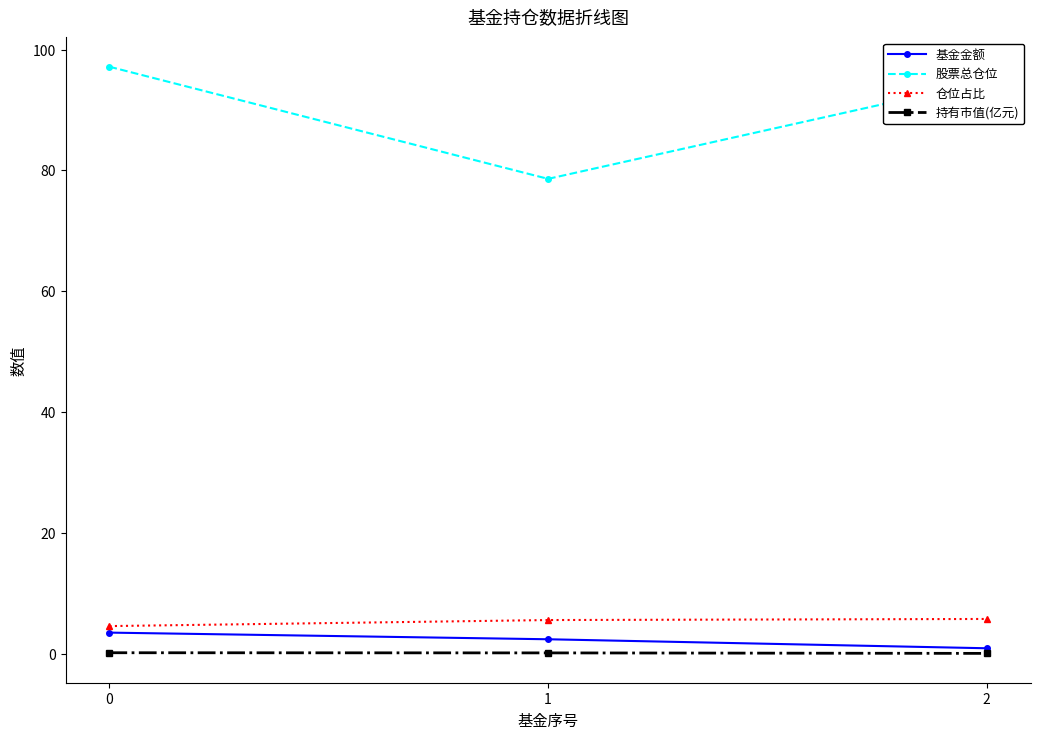

Rank the categories by 股票总仓位 value from highest to lowest.

0, 2, 1